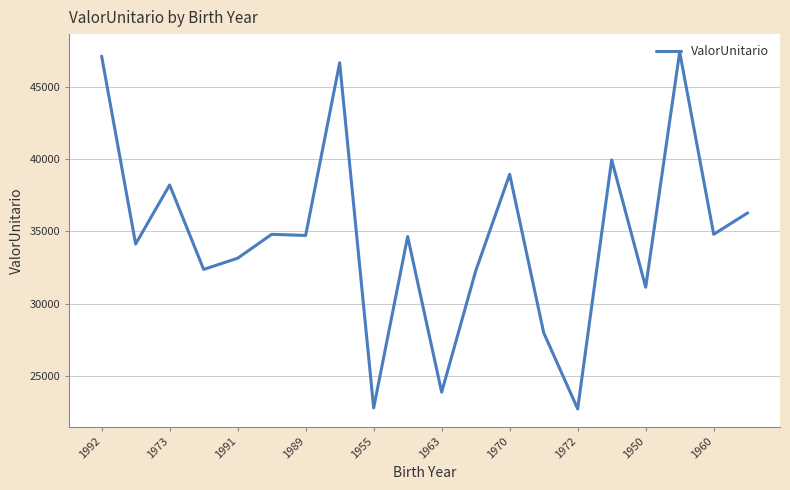

What is the greatest value displayed?

47402.0